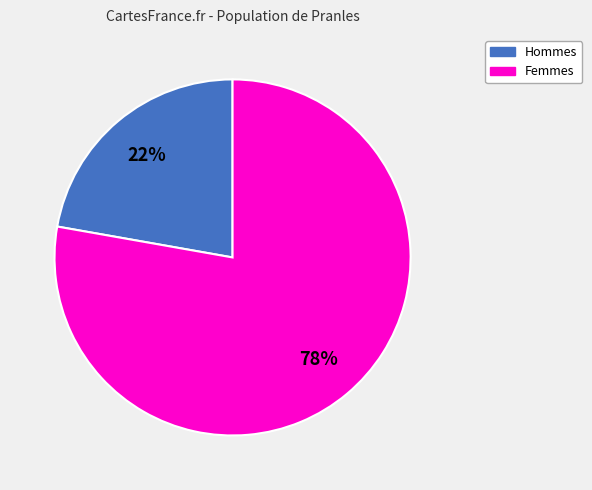

Which category has the smallest portion of the pie?

Hommes